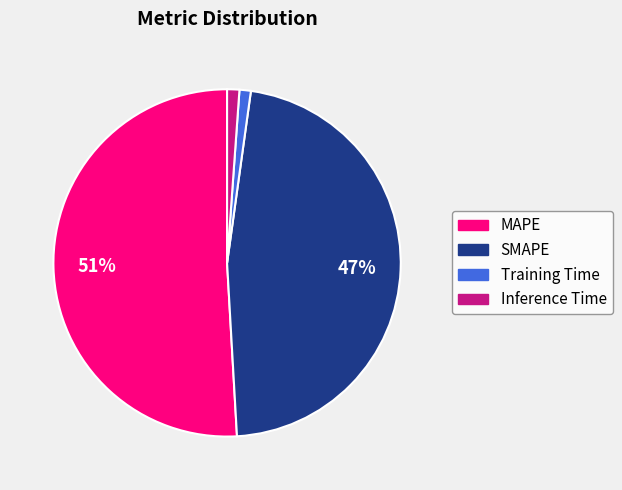

Is it true that Training Time is 11% of the pie?

False